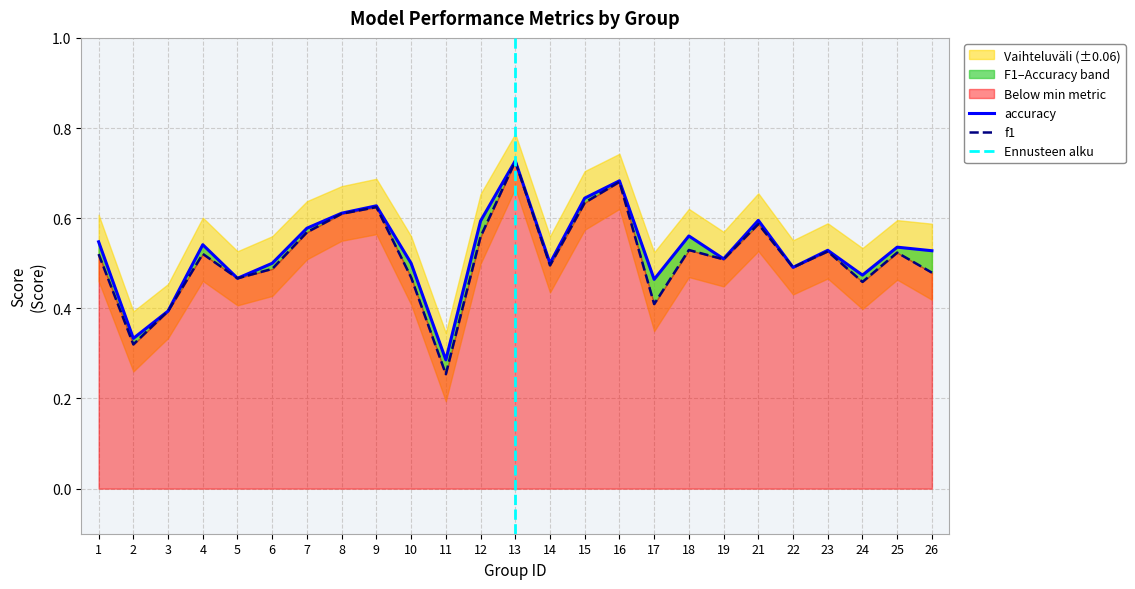

How many lines are shown in the chart?

2